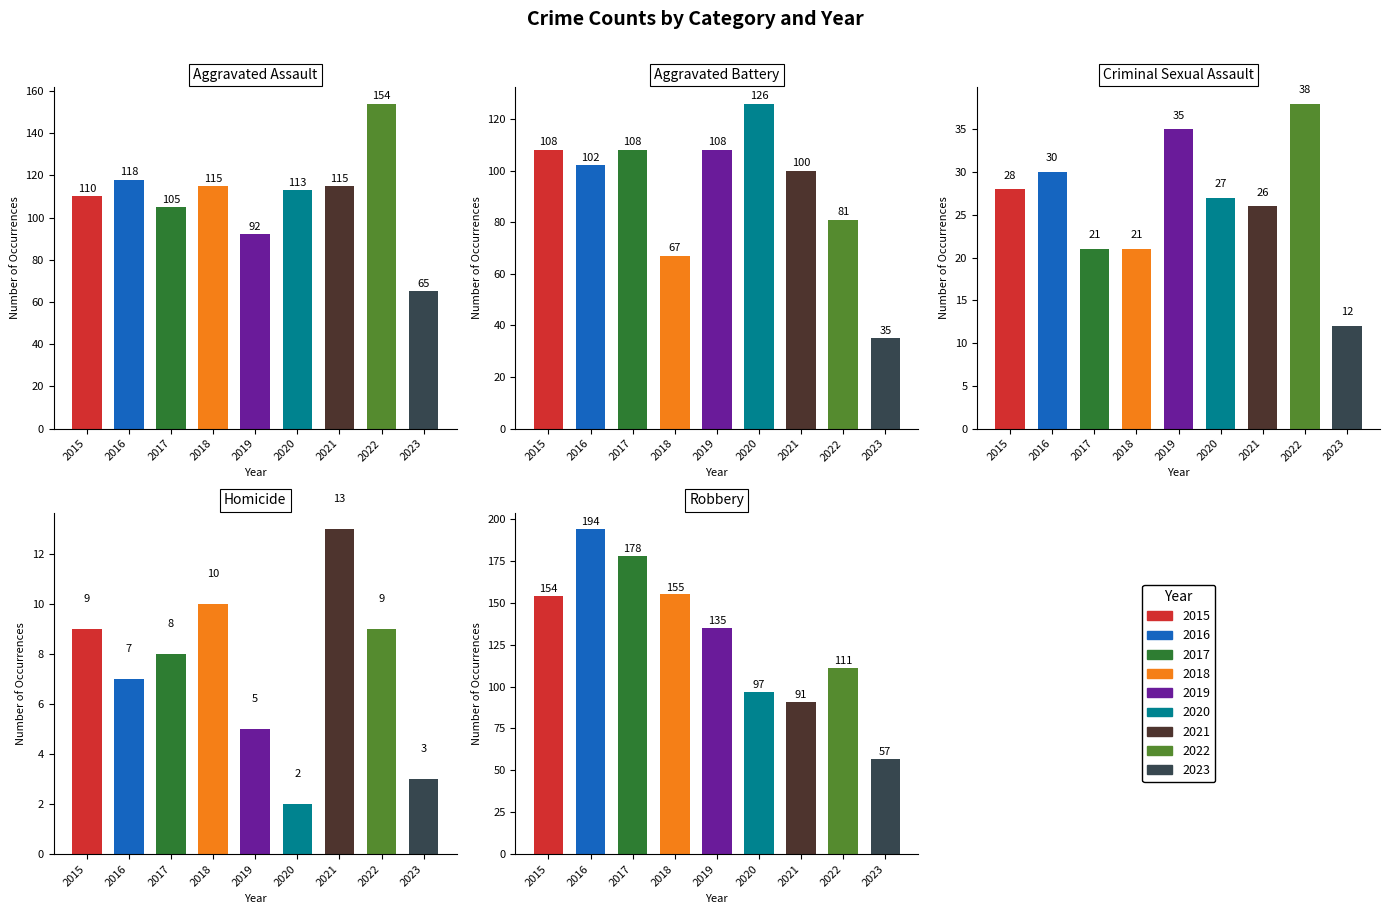

What is the maximum value shown in the chart?

194